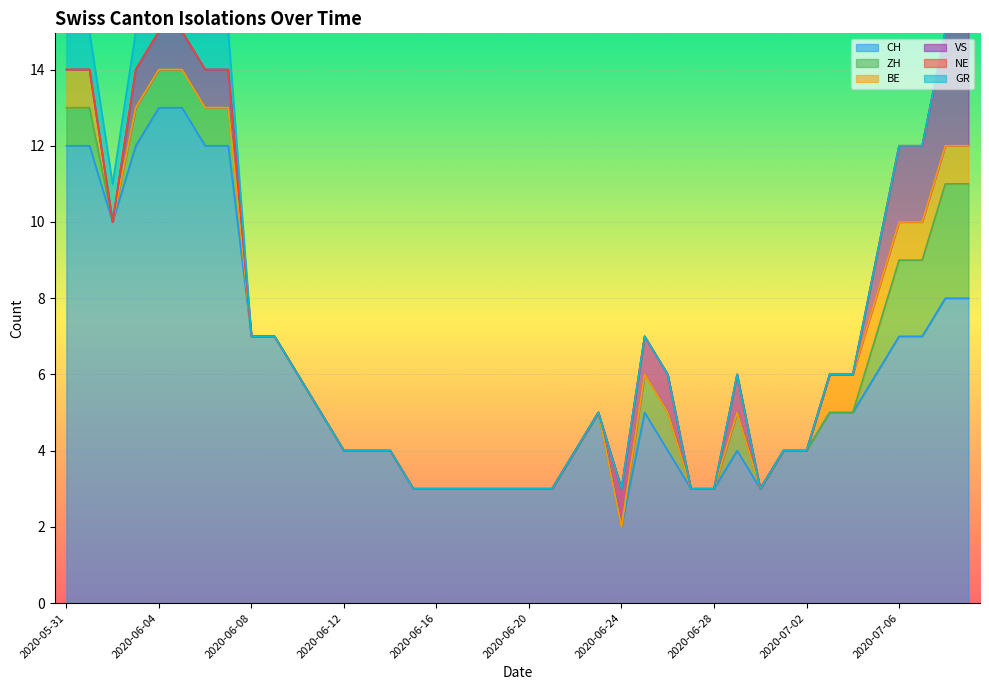

Which series has the largest total across all categories?

CH